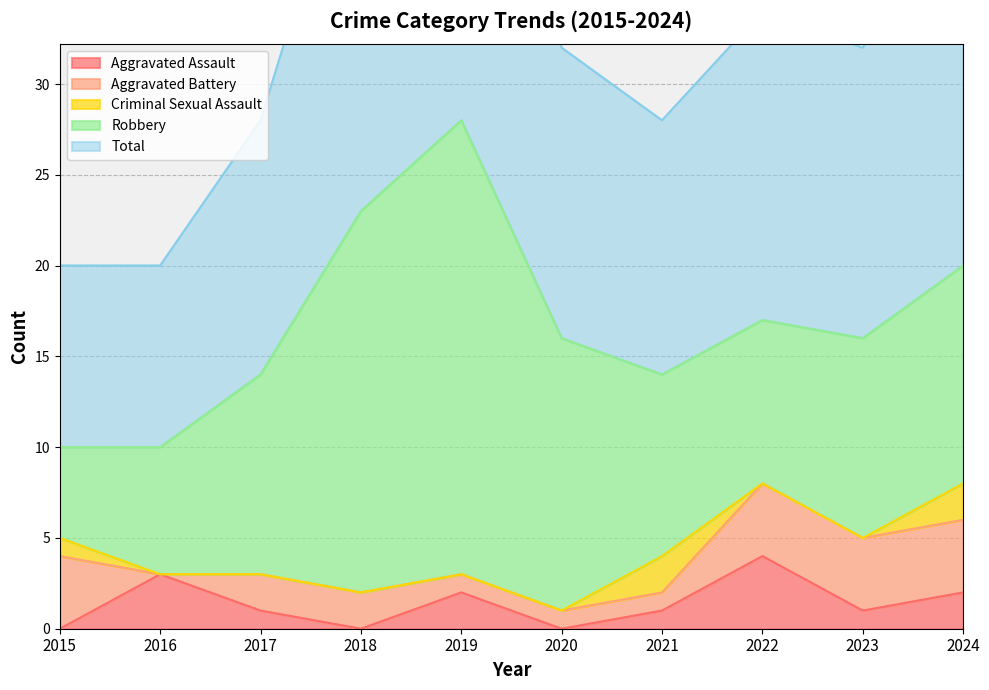

Is it true that Criminal Sexual Assault equals 2 at 2024?

True